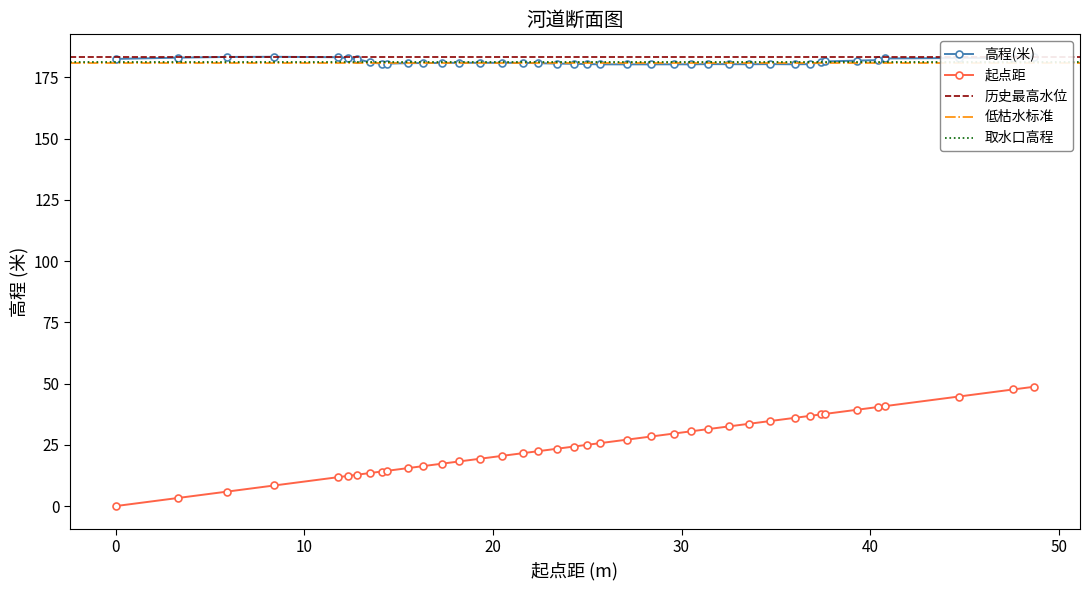

True or false: 高程(米) and 起点距 cross at least once.

False